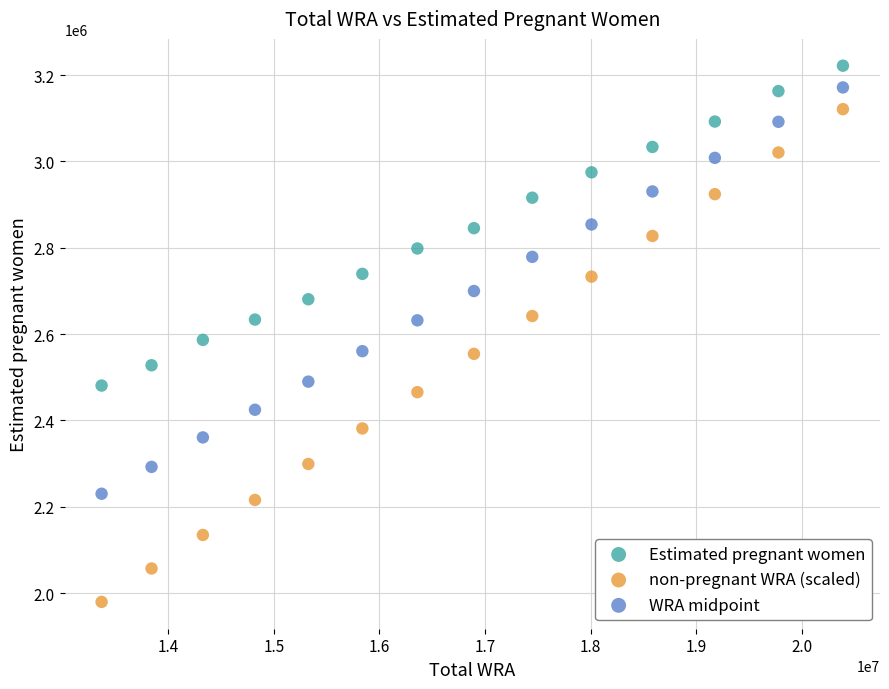

Which series contains the lowest Y value?

non-pregnant WRA (scaled)